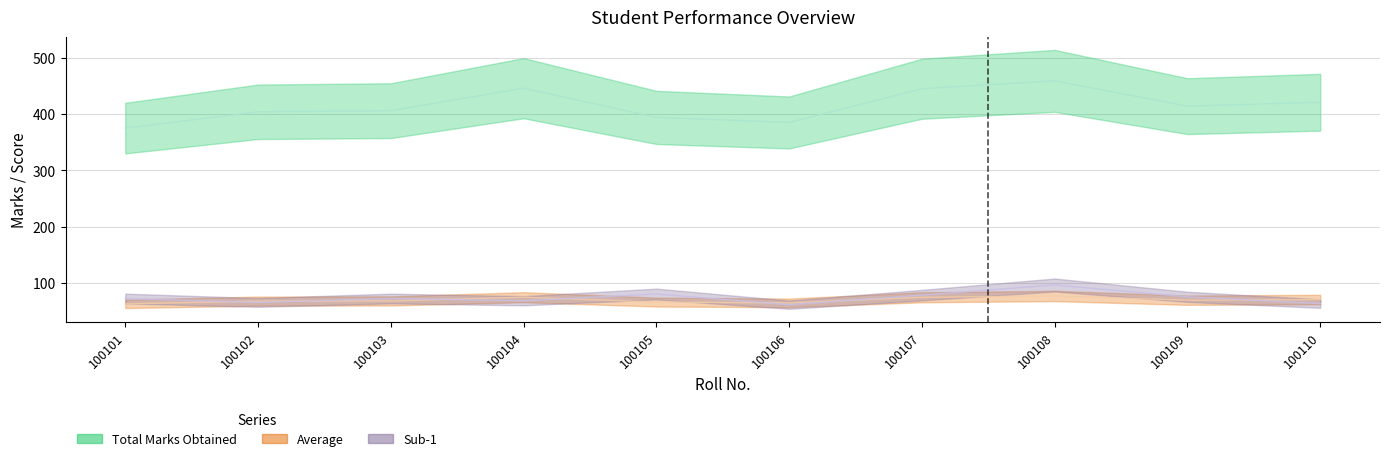

The value of Average at 100109 is 69.0. True or false?

True